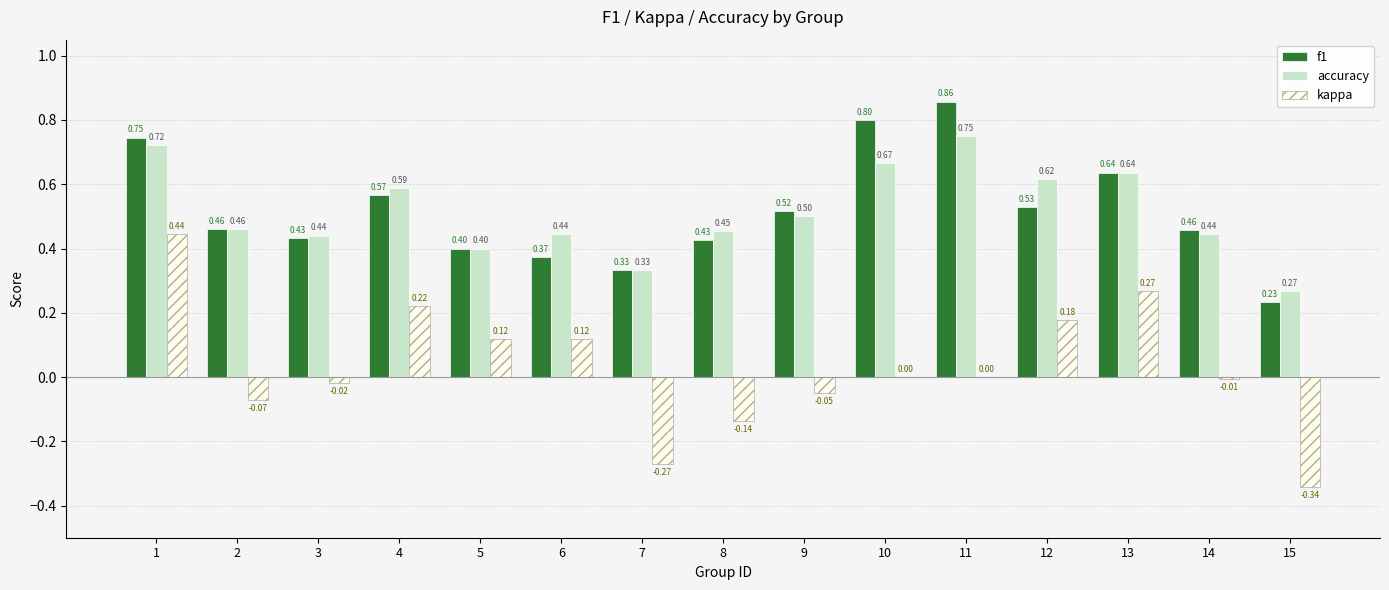

How many groups of bars are there?

15